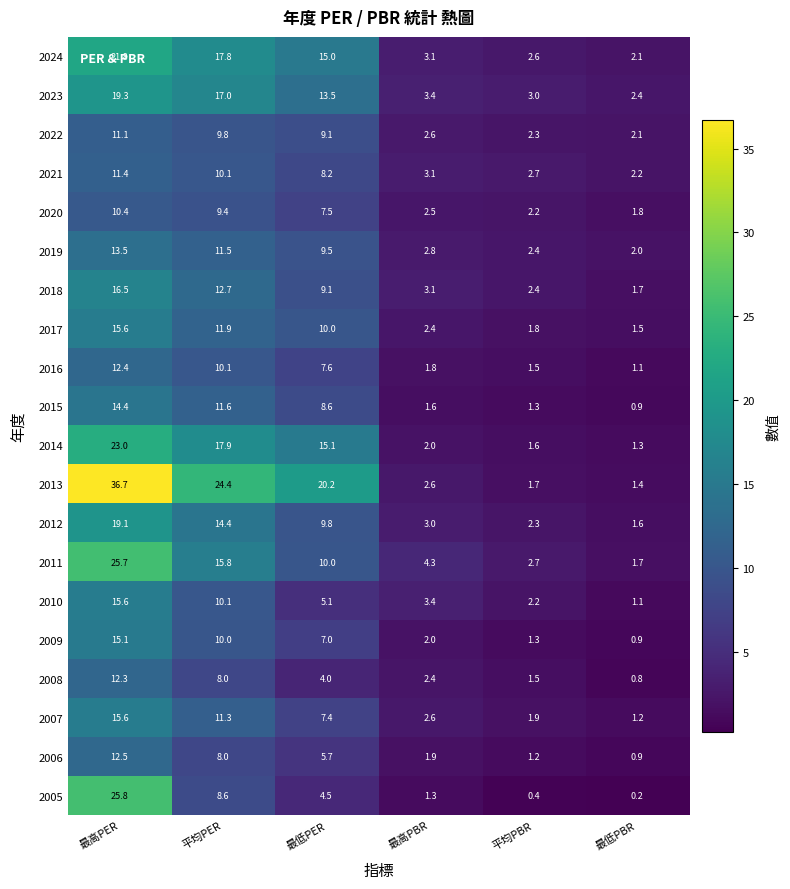

Which series has the largest total across all categories?

2013